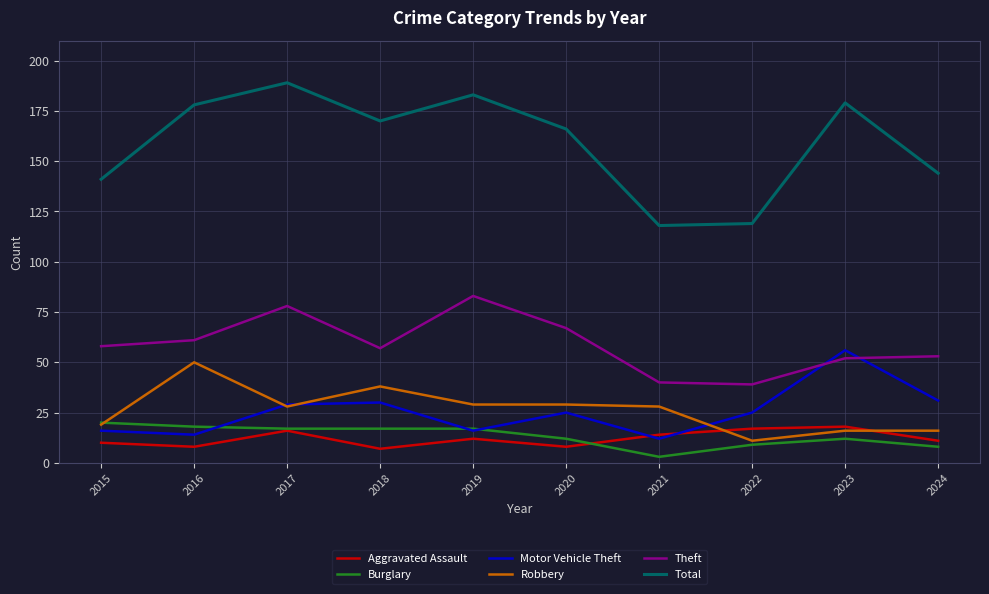

True or false: Aggravated Assault has a value of 17 at 2022.

True